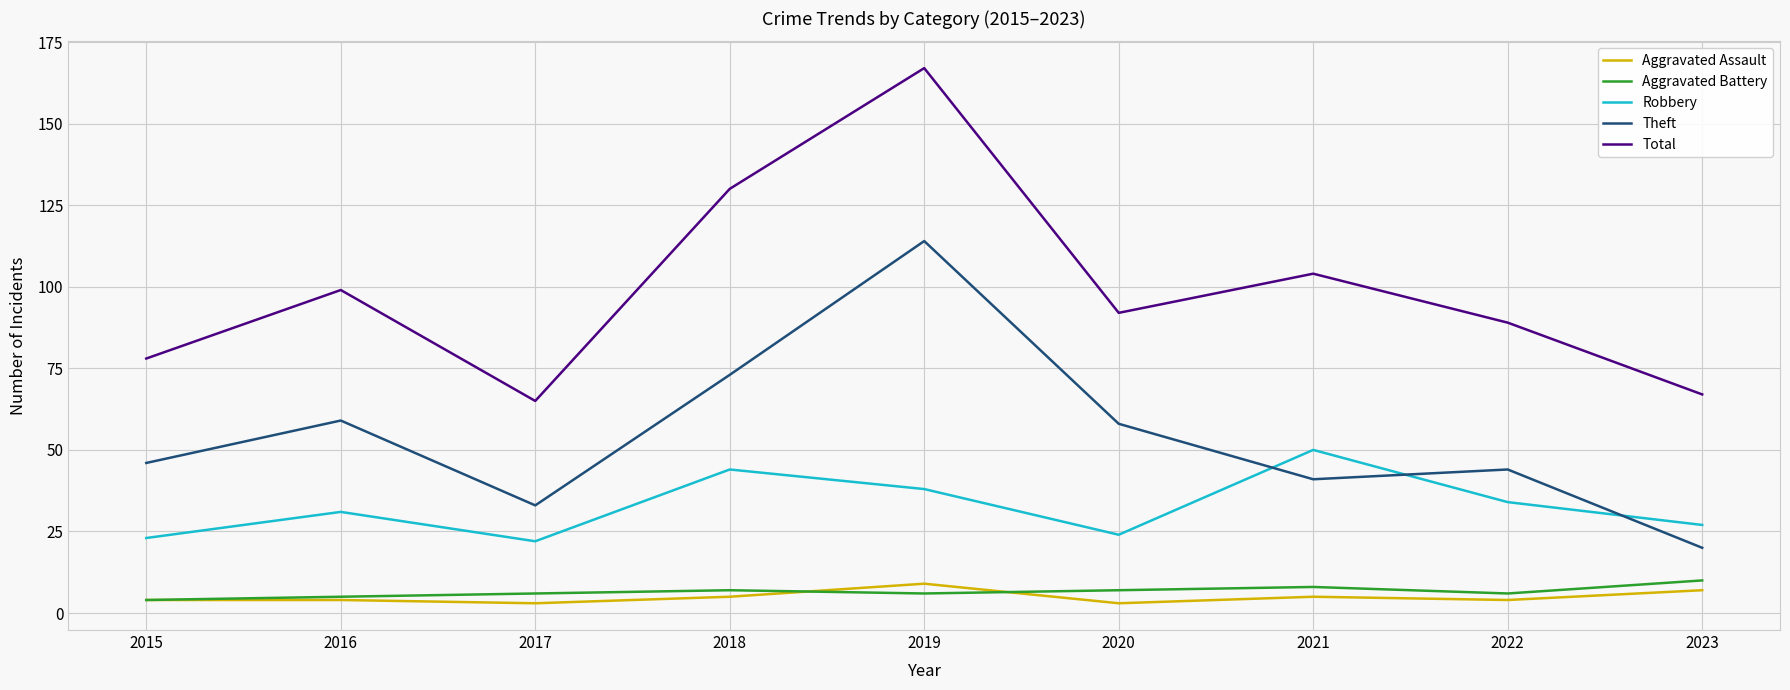

The Robbery series shows 24 at 2020. True or false?

True